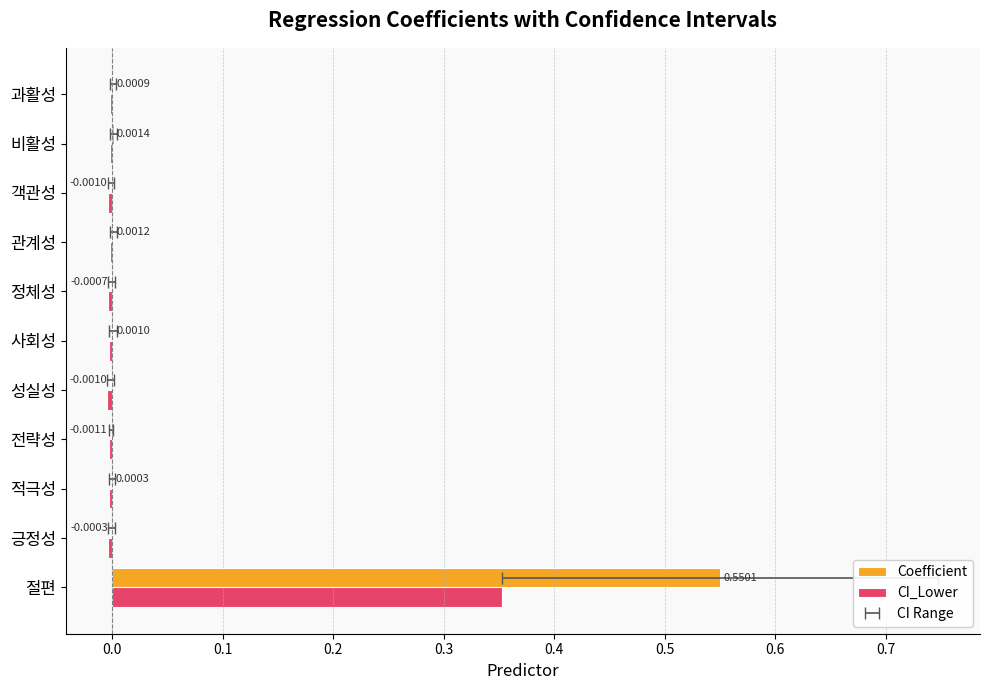

The value of Coefficient at 과활성 is 0.0. True or false?

True